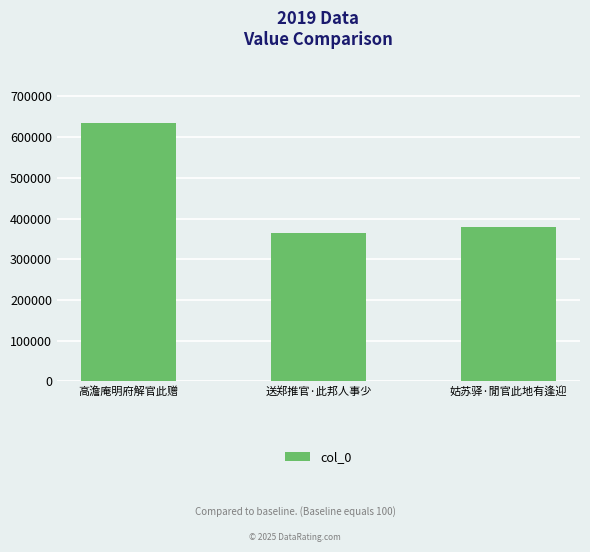

What is the change in value from 高澹庵明府解官此赠 to 姑苏驿·閒官此地有逢迎?

-254322